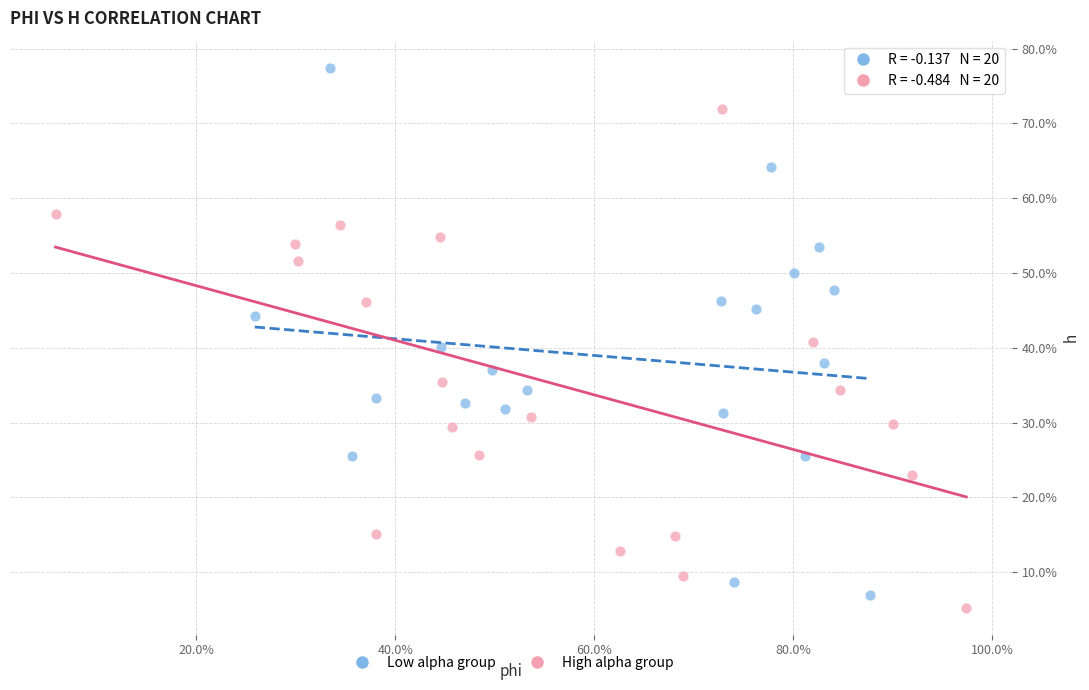

What are all the series names shown in the legend?

Low alpha group, High alpha group